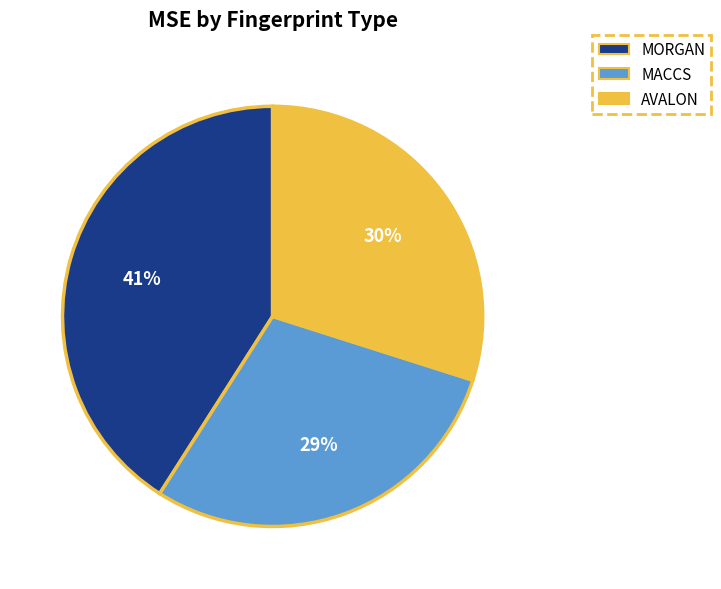

Is the sum of MACCS and AVALON greater than half?

Yes